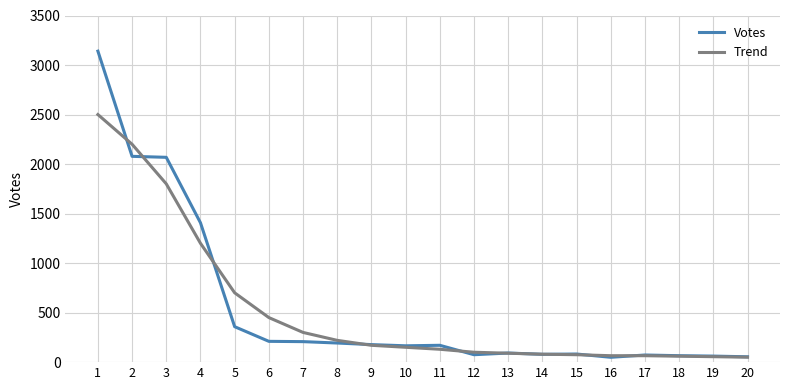

Where is Votes nearest to the value 1594?

4